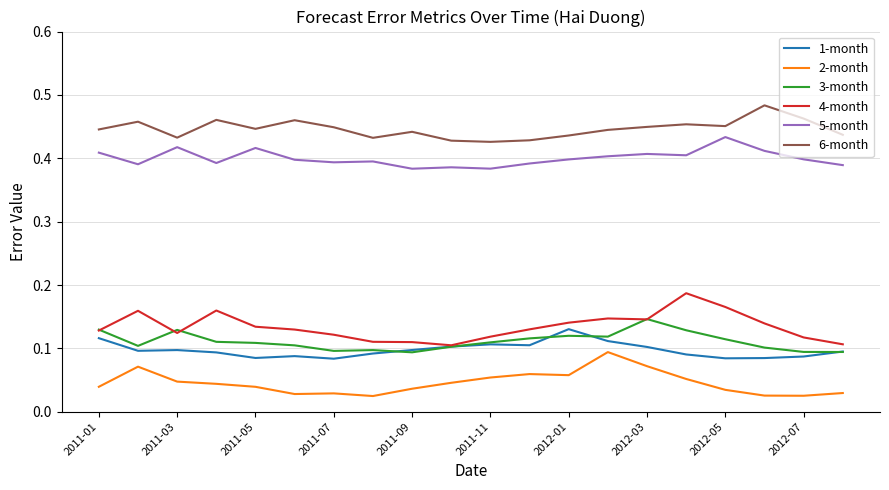

How many lines are shown in the chart?

6